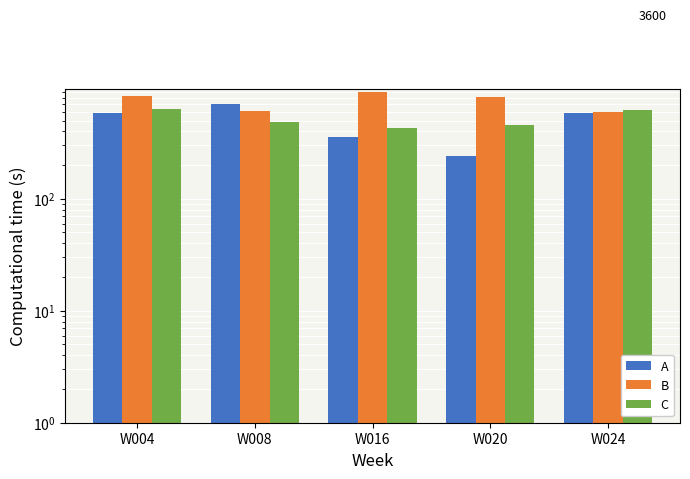

Which series has the widest spread of values?

A